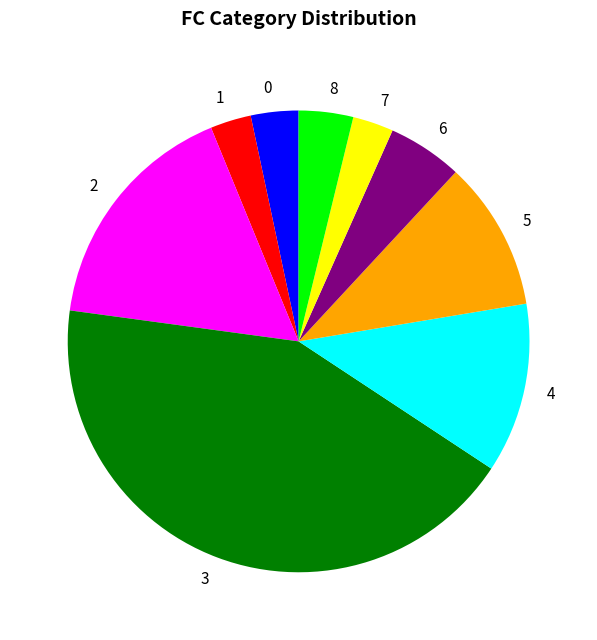

Do 5 and 6 together represent more than half of the pie?

No